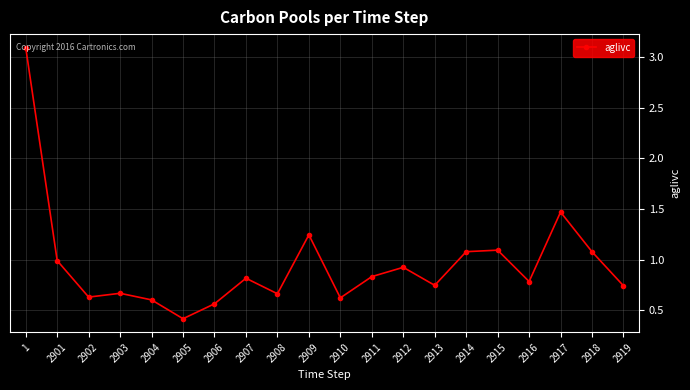

What is the change in value from 2917 to 2918?

-0.4